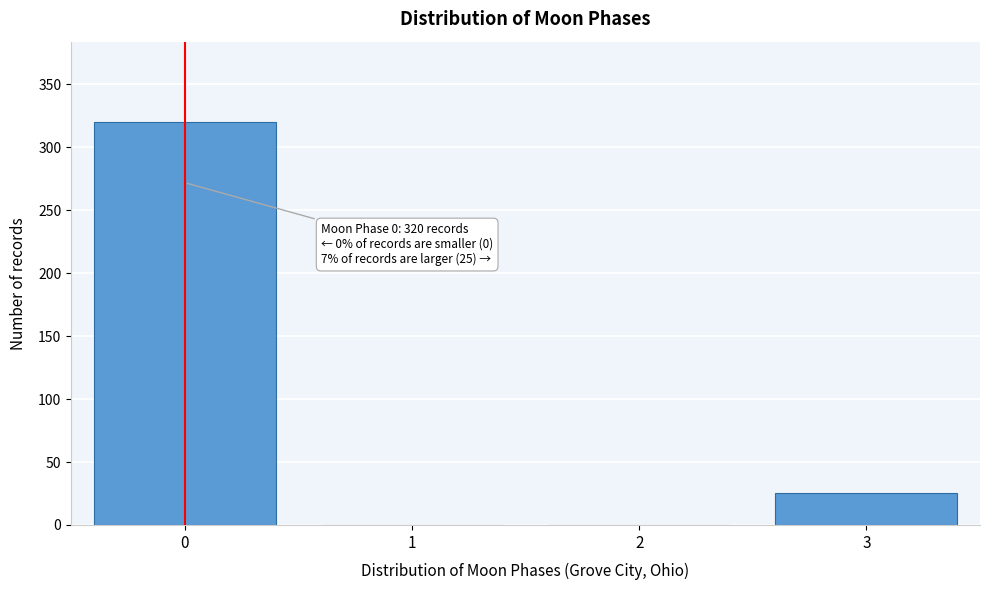

Reading right to left, transcribe all the data shown in this chart.

3=25	2=0	1=0	0=320